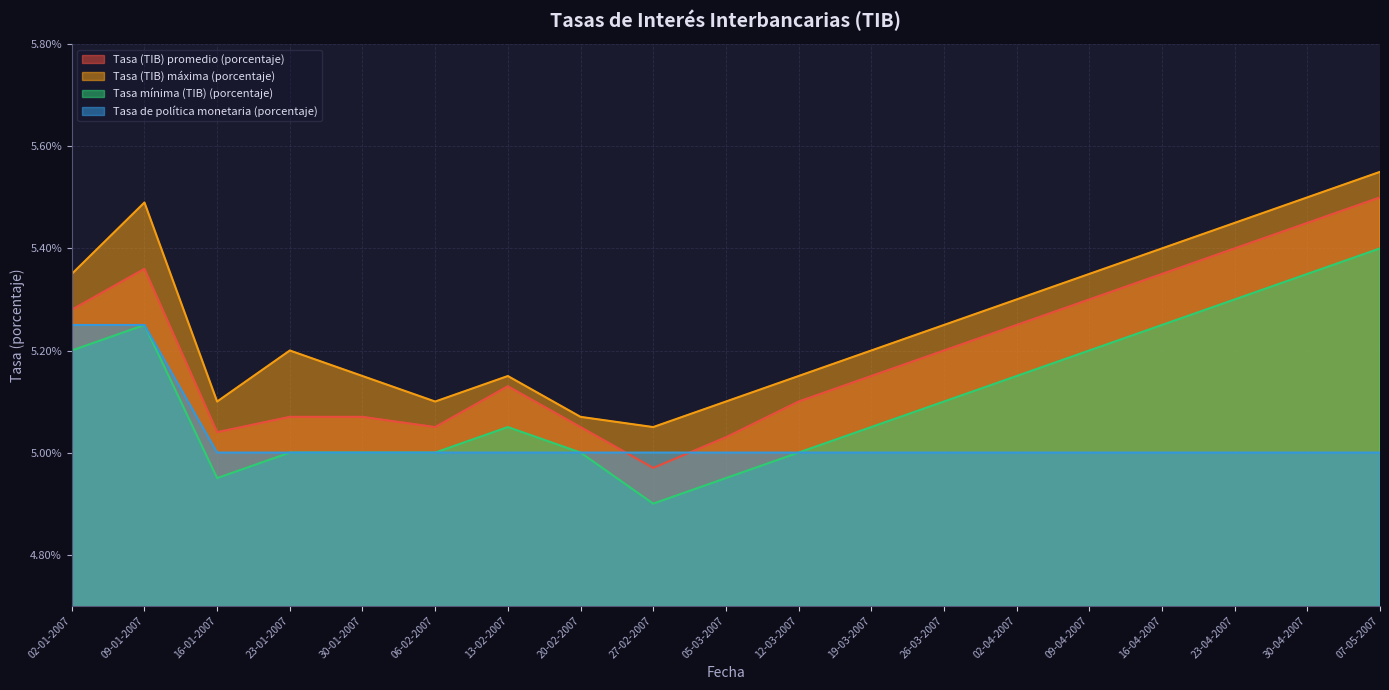

Where does the Tasa mínima (TIB) (porcentaje) series first go above 5?

02-01-2007